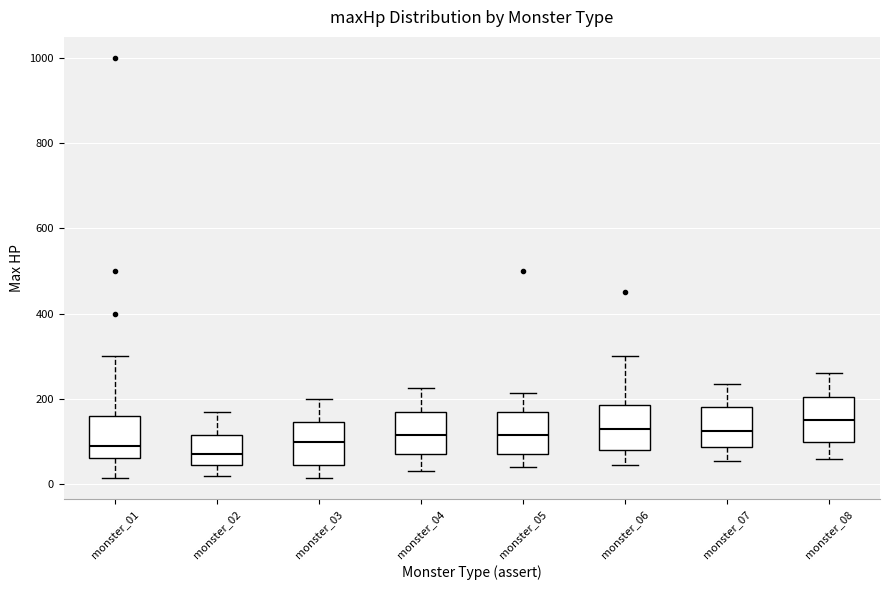

Where does the upper whisker of the box for monster_06 end on the y-axis? The values are not printed on the chart, so give them approximately, as read against the axis.

300